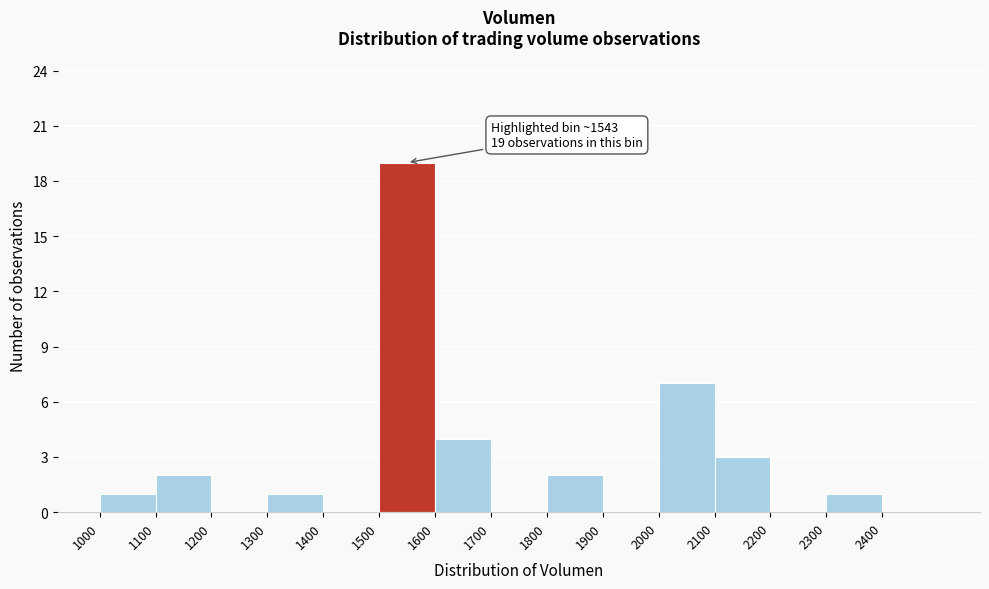

Over which range of the x-axis is the bar tallest?

1500 to 1600